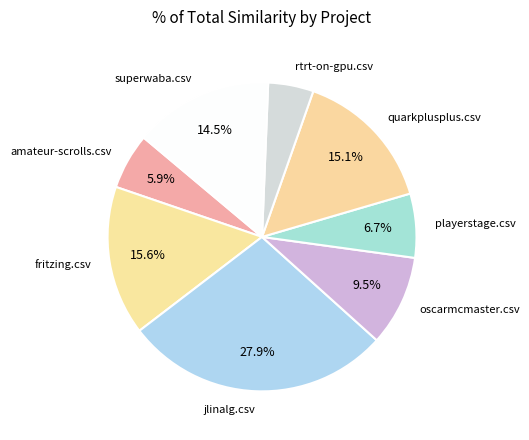

True or false: oscarmcmaster.csv accounts for 24% of the total.

False